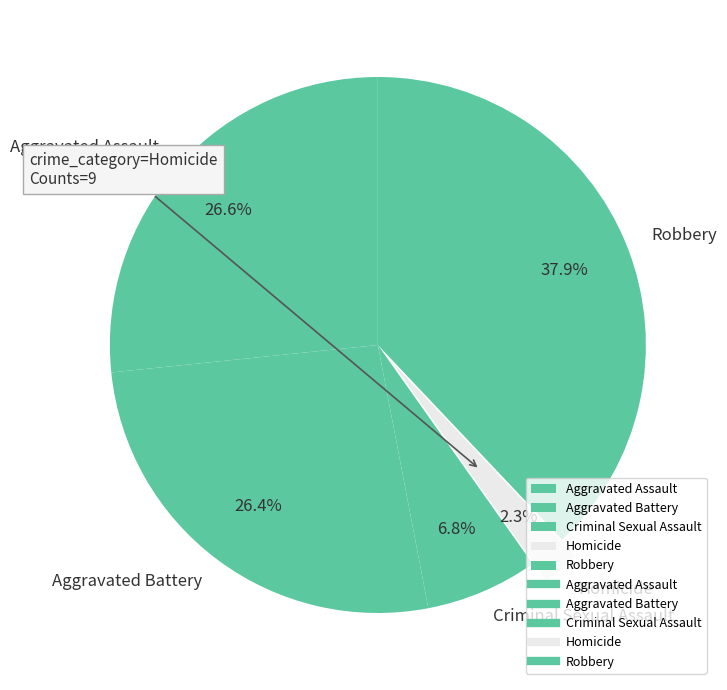

Is it true that Criminal Sexual Assault is 7% of the pie?

True